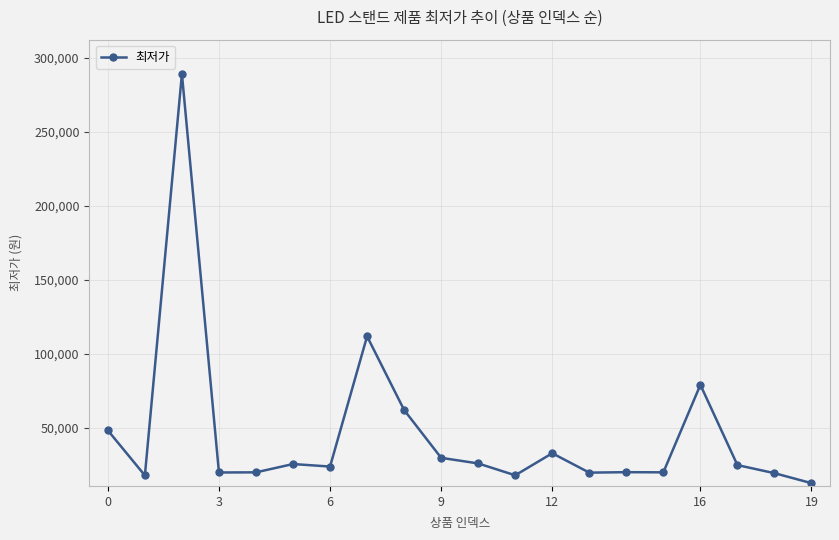

What is the sum of all values?

919460